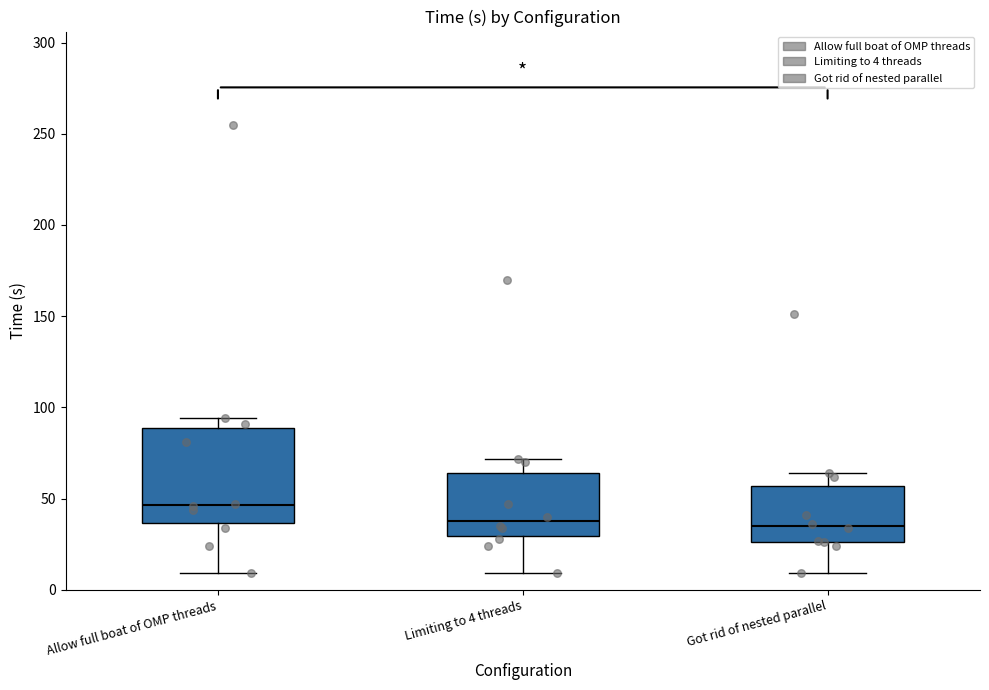

Reading left to right, transcribe this box plot: for each box, give where its median line is, the range the box spans, and where its two whiskers end, as read against the y-axis. The values are not printed on the chart, so give them approximately, as read against the axis.

Allow full boat of OMP threads: median 45, box 35 to 90, whiskers 10 to 95
Limiting to 4 threads: median 40, box 30 to 65, whiskers 10 to 70
Got rid of nested parallel: median 35, box 25 to 55, whiskers 10 to 65